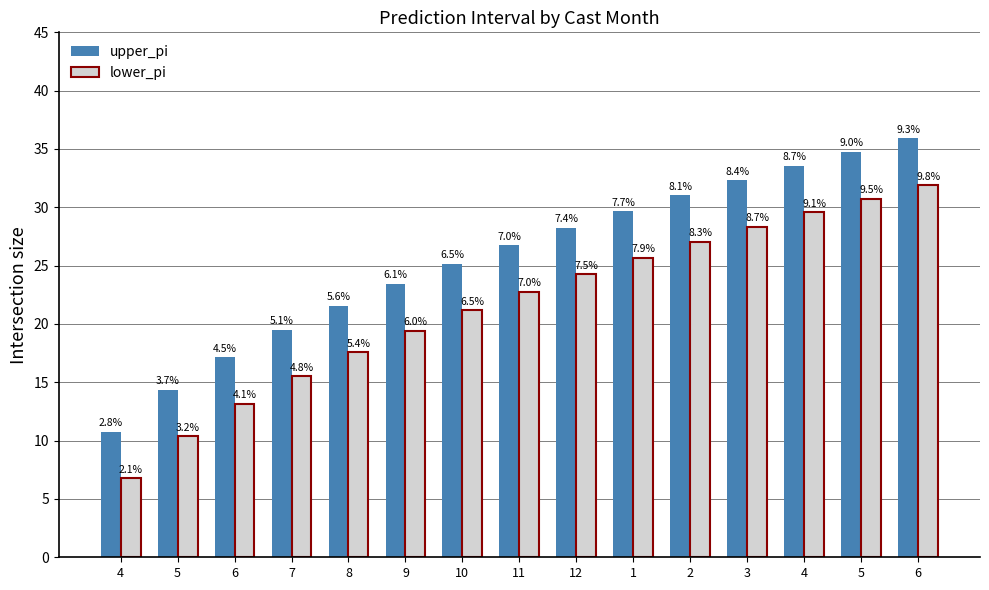

Rank the categories by upper_pi value from lowest to highest.

4, 5, 6, 7, 8, 9, 10, 11, 12, 1, 2, 3, 4, 5, 6